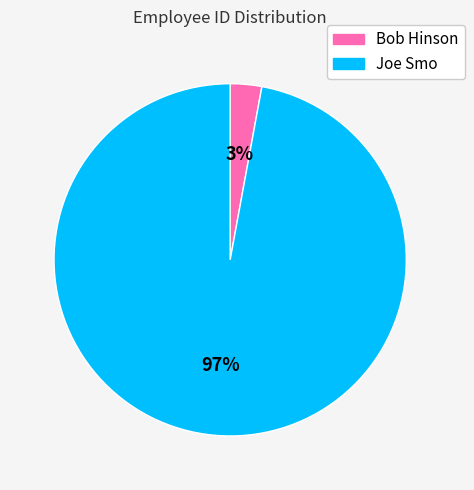

Does any single category account for the majority?

Yes